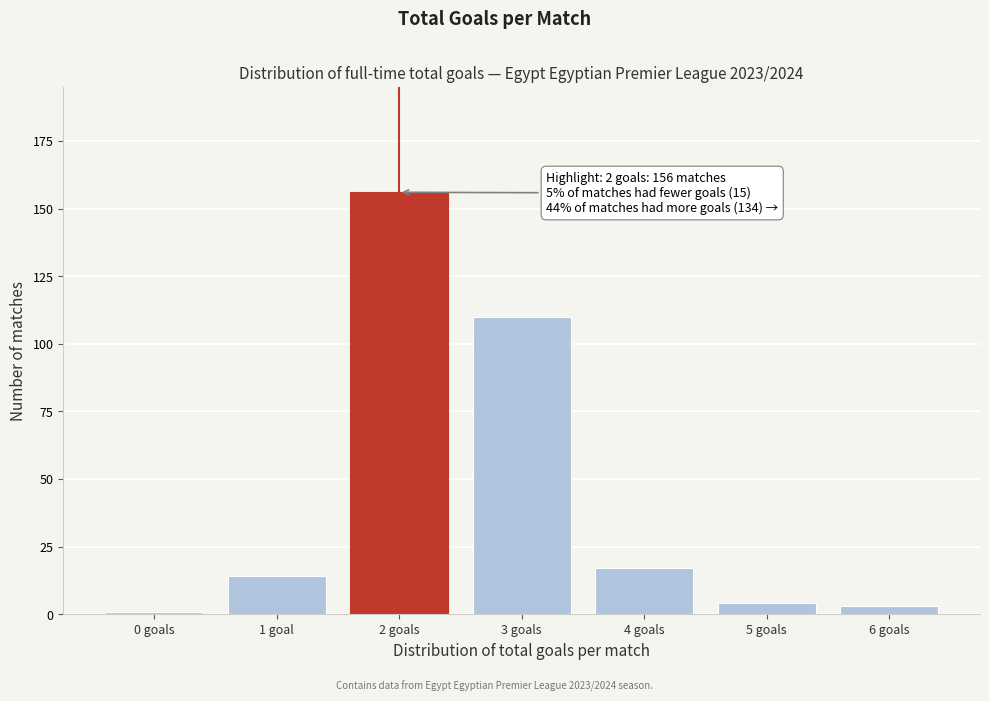

Reading left to right, what are all the values shown in this chart?

1	14	156	110	17	4	3